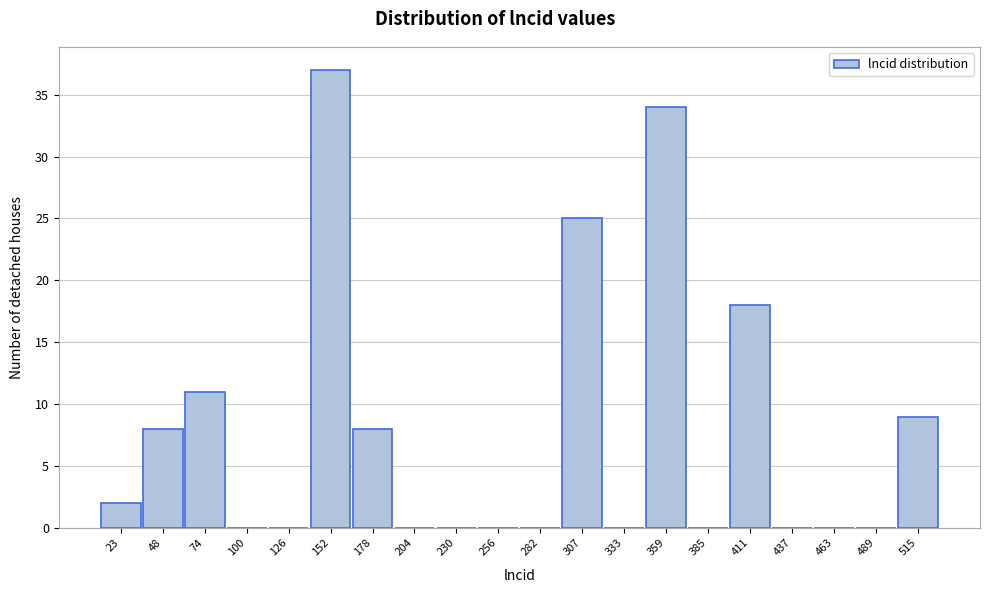

Reading left to right, transcribe all the data shown in this chart.

23=2	48=8	74=11	100=0	126=0	152=37	178=8	204=0	230=0	256=0	282=0	307=25	333=0	359=34	385=0	411=18	437=0	463=0	489=0	515=9